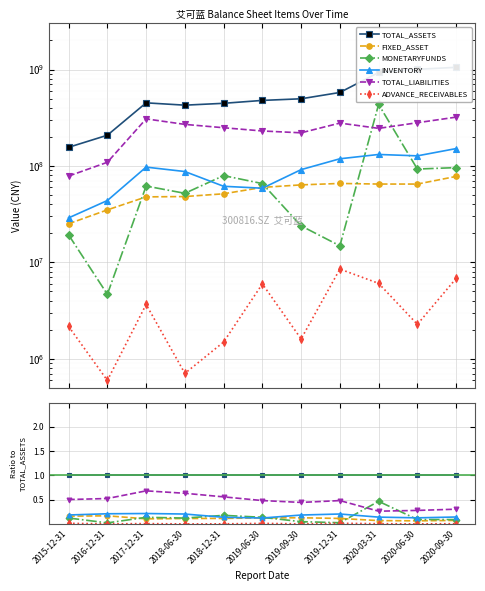

True or false: TOTAL_ASSETS has a value of 1.4 at 2018-12-31.

False